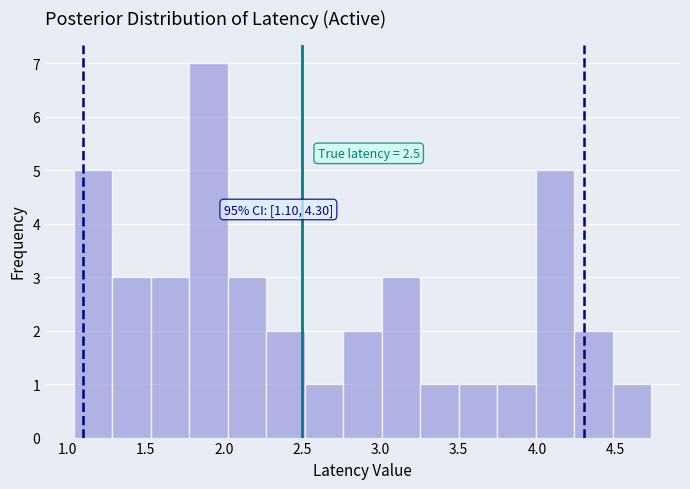

Which range on the x-axis has the tallest bar?

1.80 to 2.05